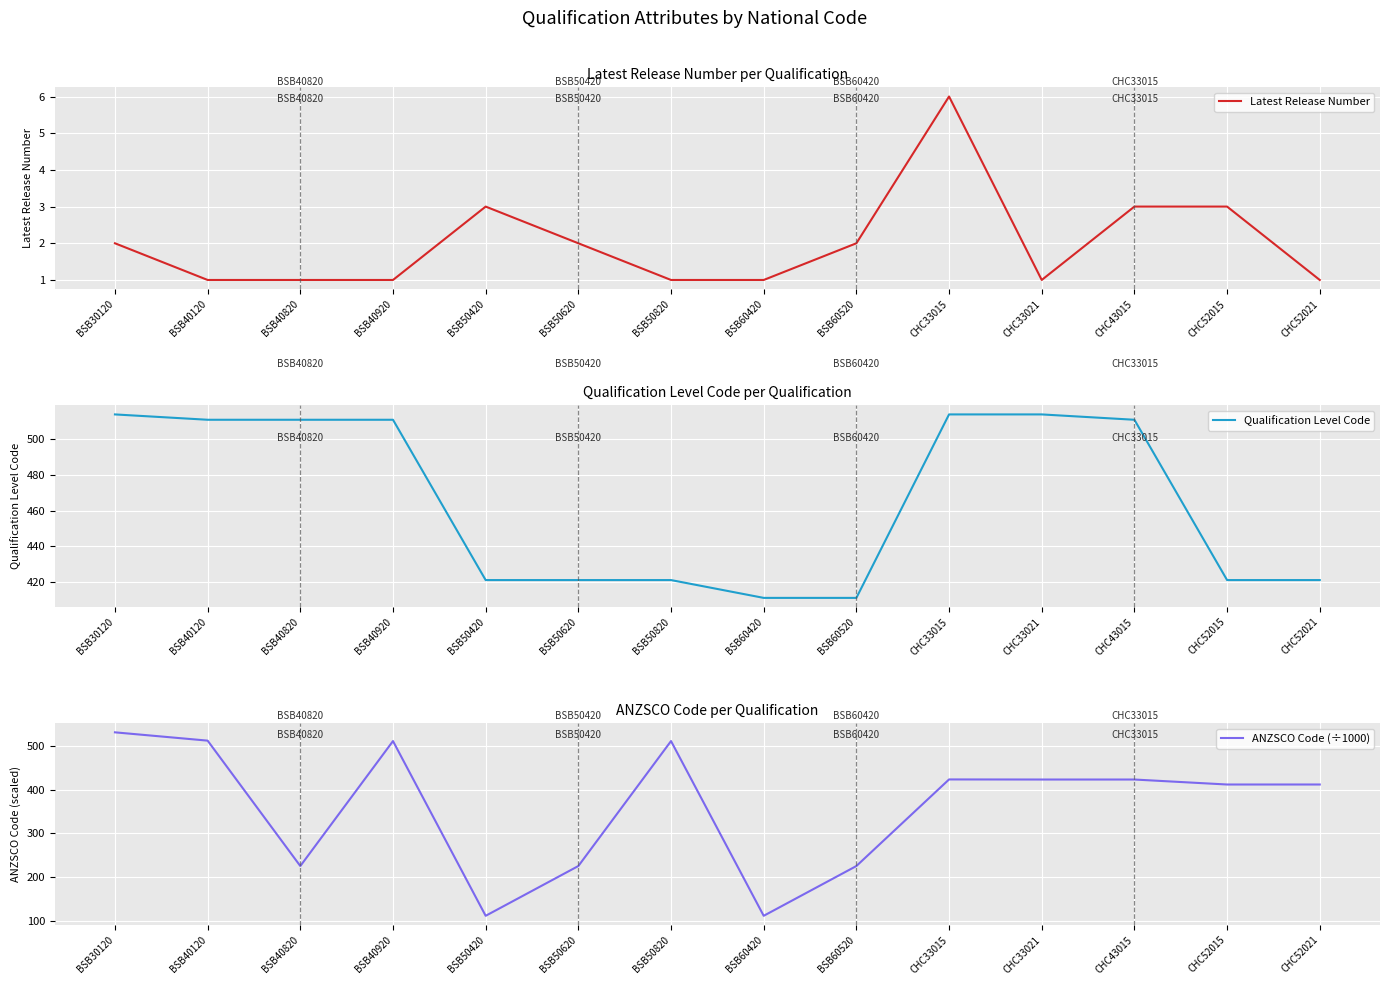

How many interior local peaks does the ANZSCO Code (÷1000) series have?

3